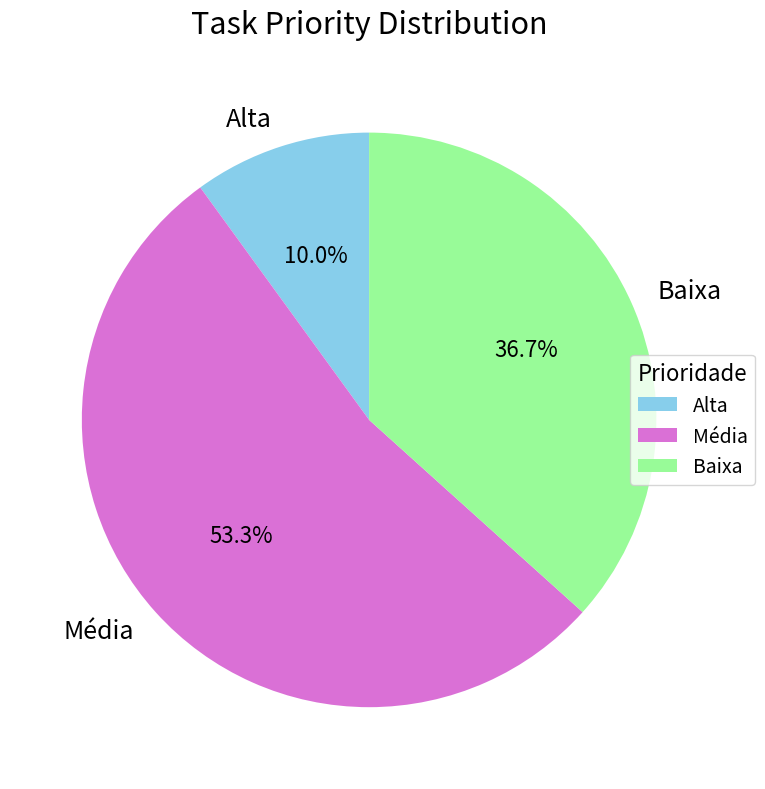

What is the largest slice in the pie chart?

Média